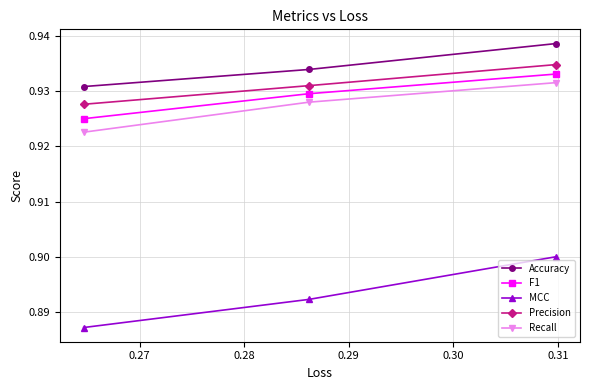

What is the sum of all Recall values?

2.8